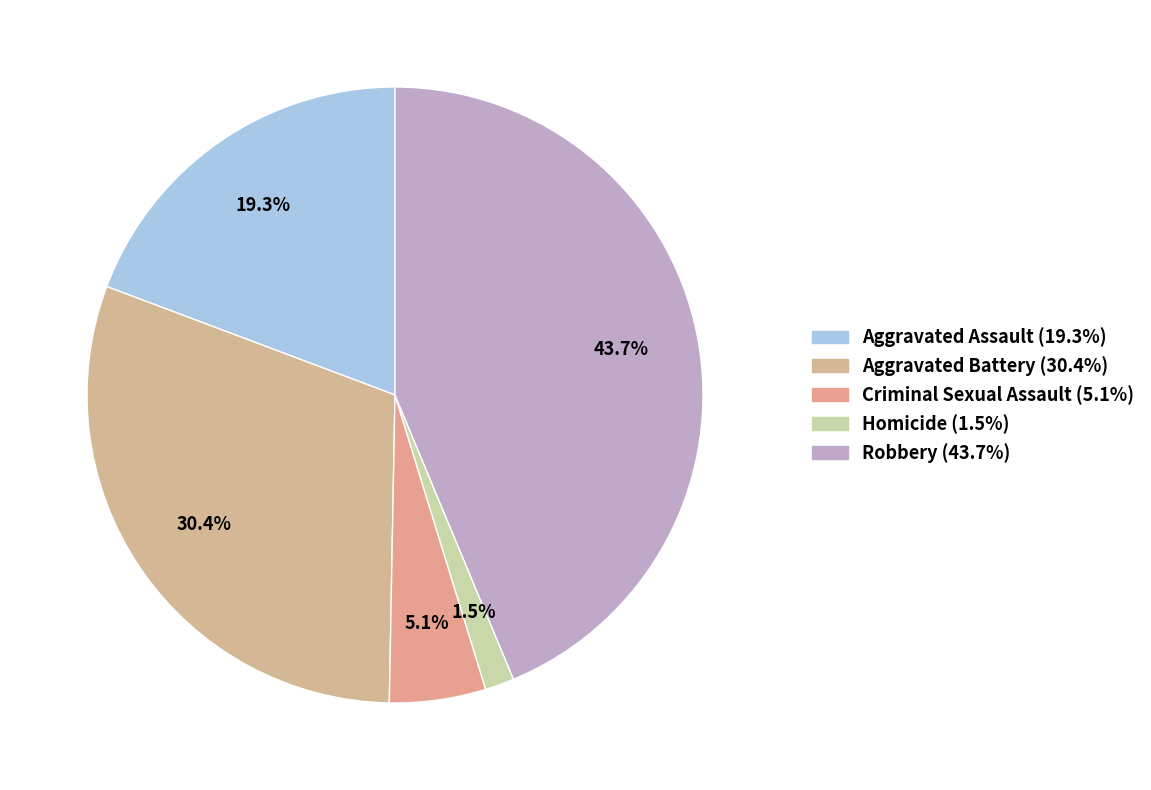

How many segments does this pie chart have?

5